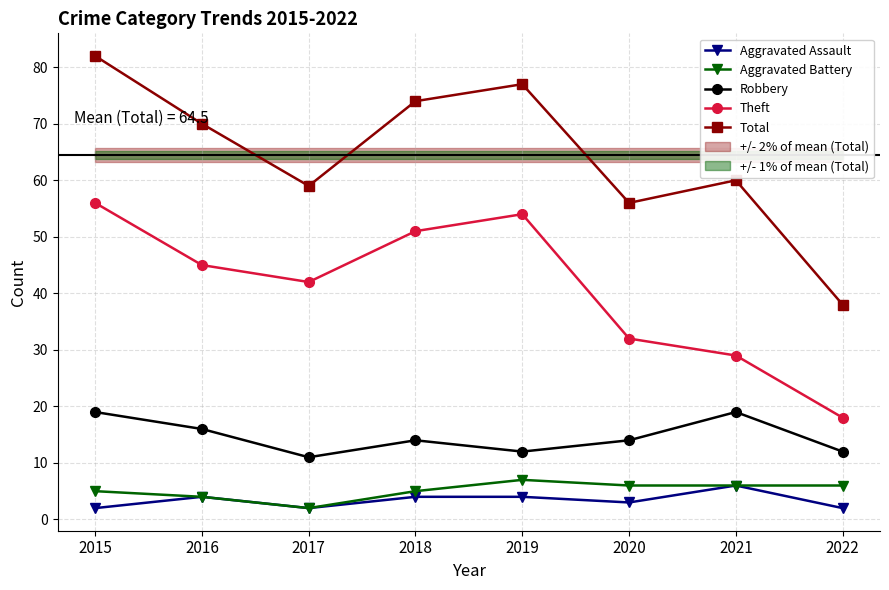

Does the chart have visible grid lines?

Yes